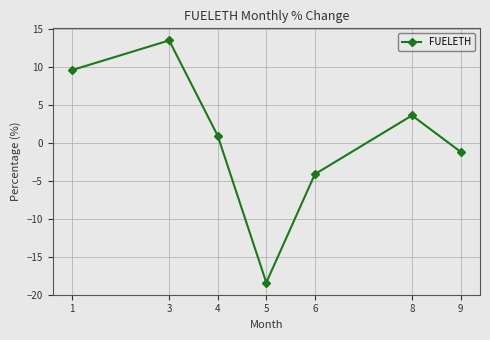

What is the minimum value shown in the chart?

-18.4